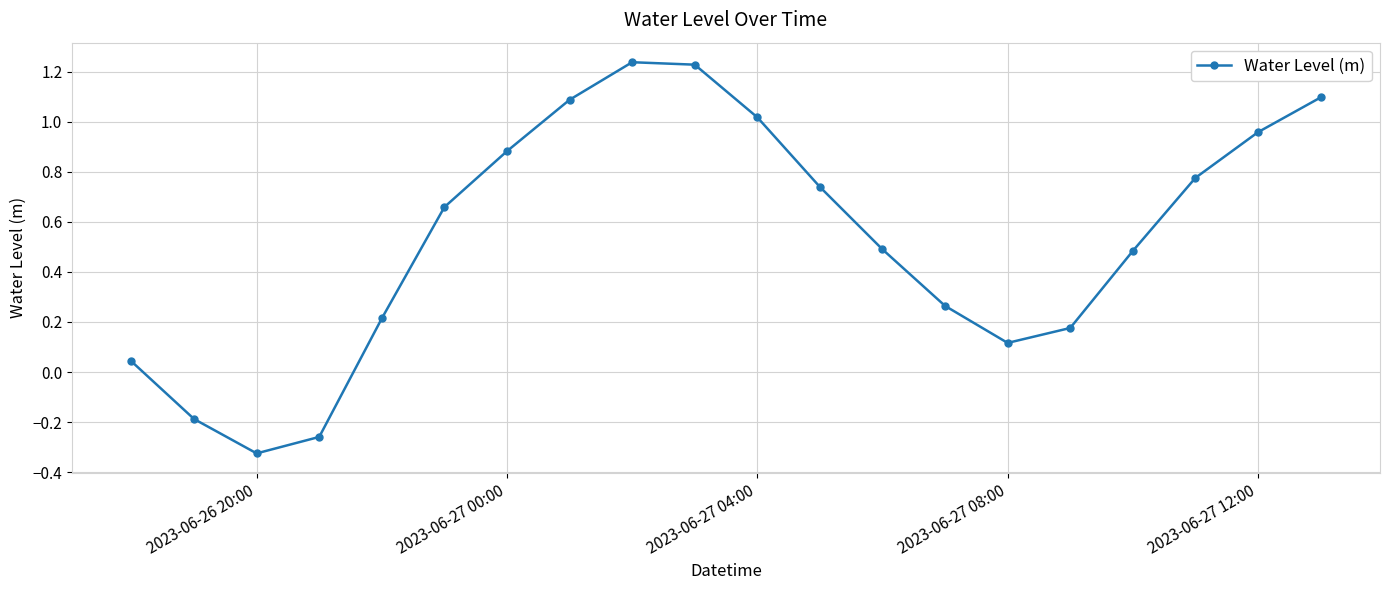

What is the difference between the maximum and second lowest values?

1.5